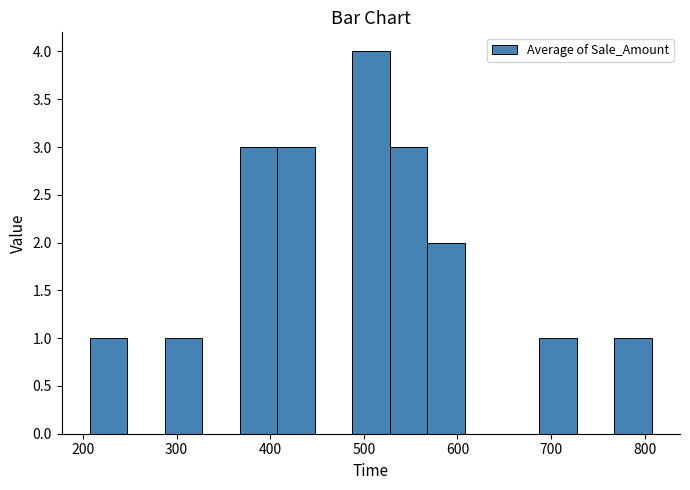

Which range on the x-axis has the tallest bar?

490 to 530